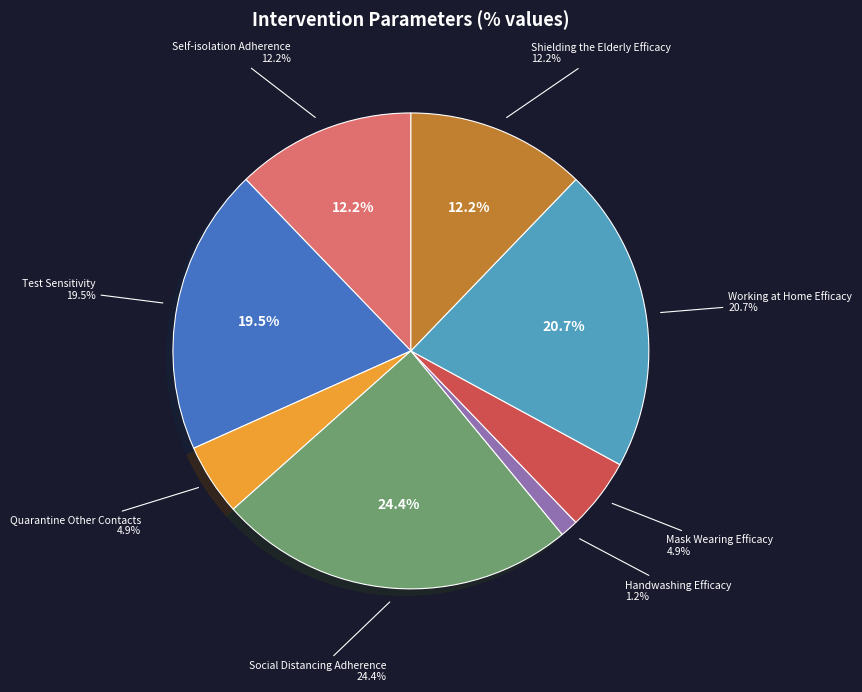

Combined, do Shielding the Elderly Efficacy and Handwashing Efficacy account for over 50%?

No